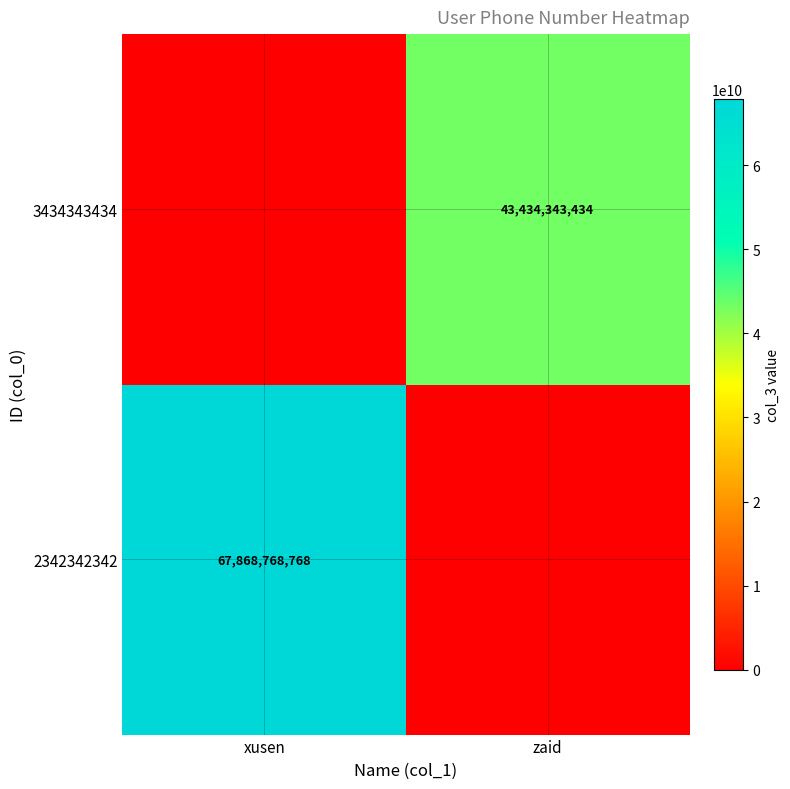

The value of 2342342342 at xusen is 24766259902. True or false?

False